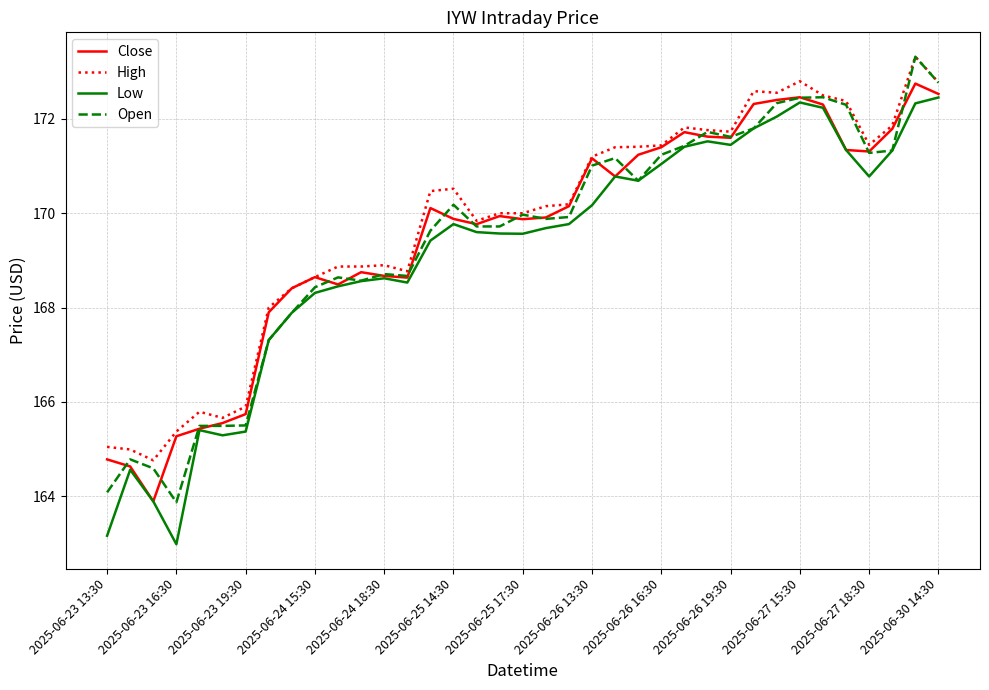

What is the minimum value for Close?

163.9